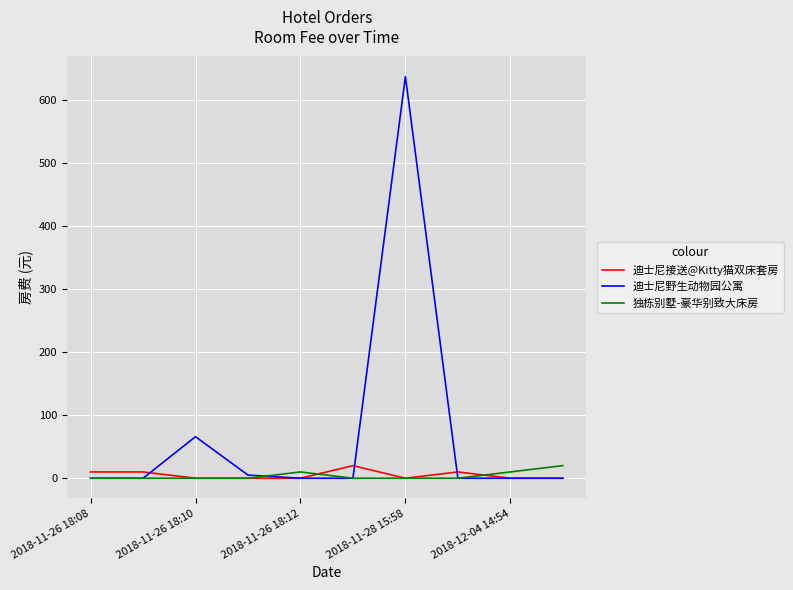

Reading left to right, list all the values displayed in this chart.

迪士尼接送@Kitty猫双床套房: 10	10	0	0	0	20	0	10	0	0
迪士尼野生动物园公寓: 0	0	66	5	0	0	638	0	0	0
独栋别墅-豪华别致大床房: 0	0	0	0	10	0	0	0	10	20